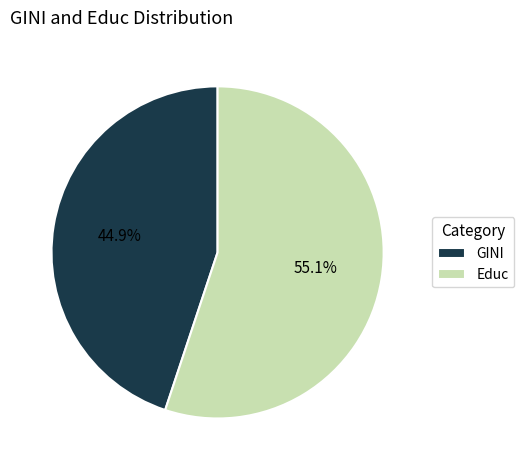

To the nearest percent, what portion does GINI represent?

45%